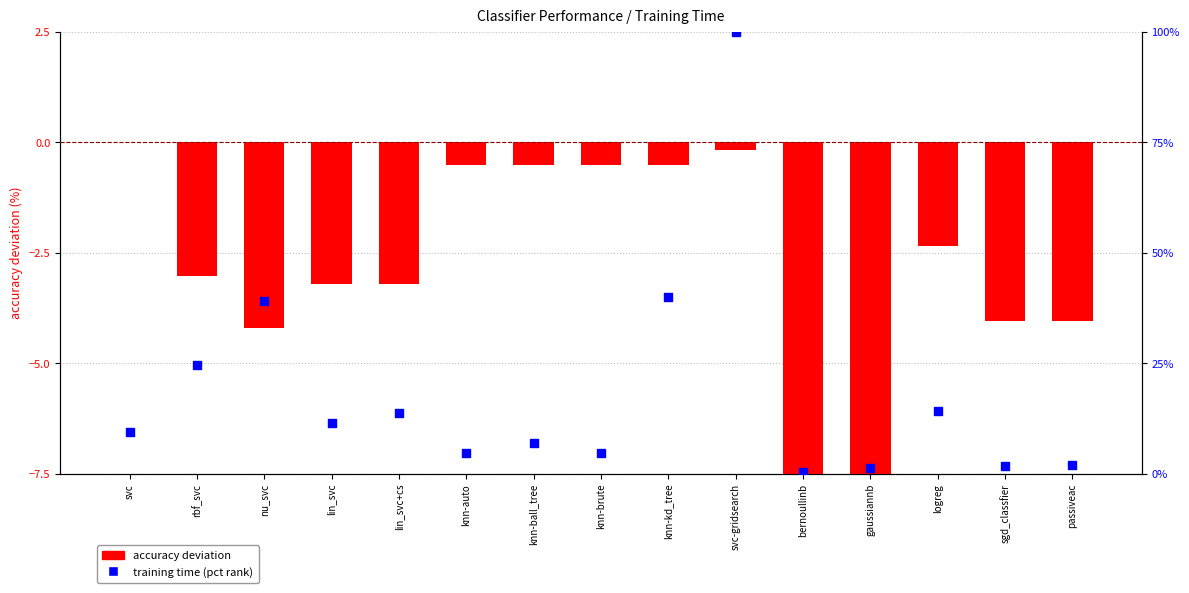

What are all the series names shown in the legend?

accuracy deviation, training time (pct)